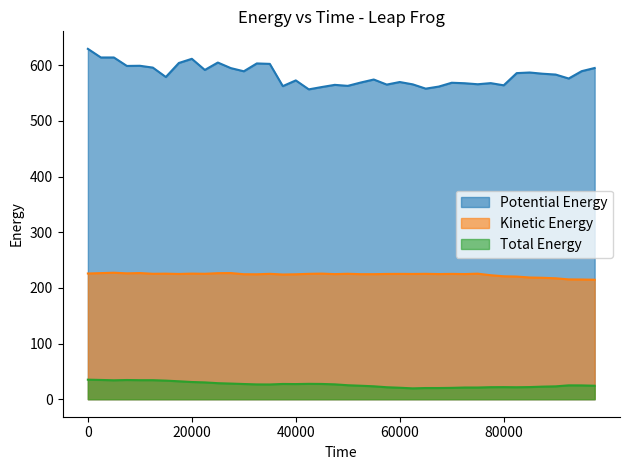

Does the chart have visible grid lines?

No